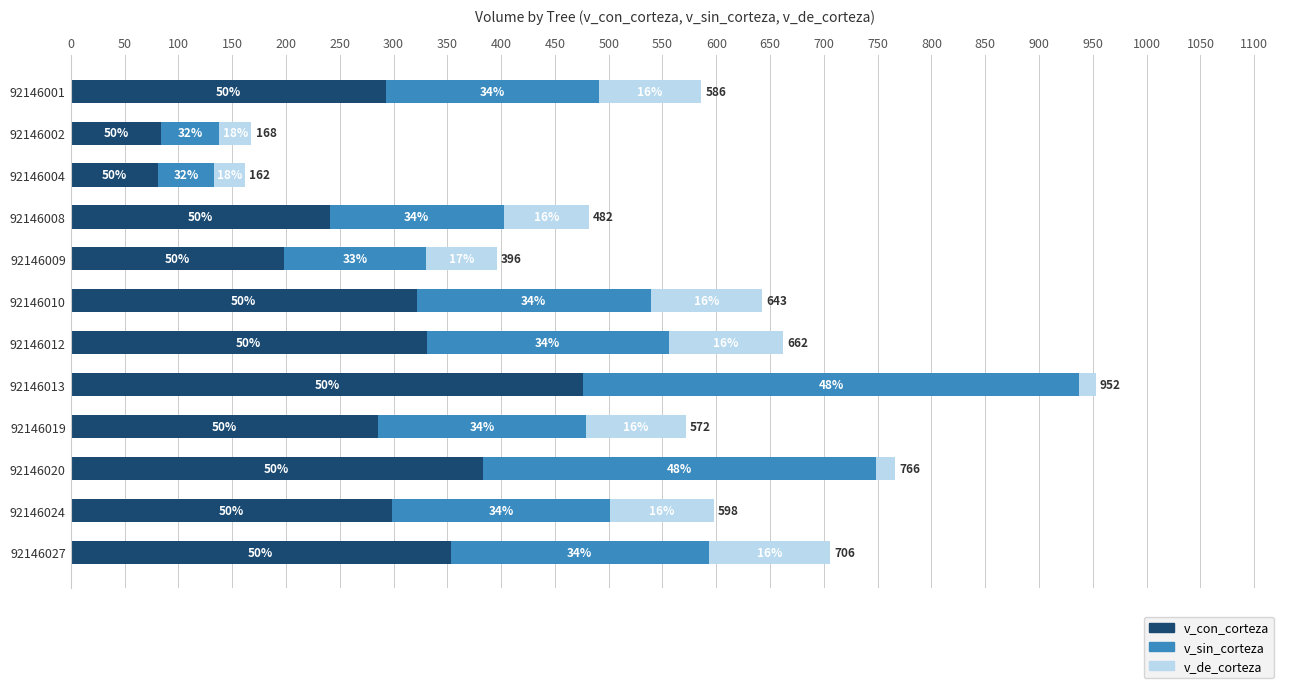

What are all the series names shown in the legend?

v_con_corteza, v_sin_corteza, v_de_corteza